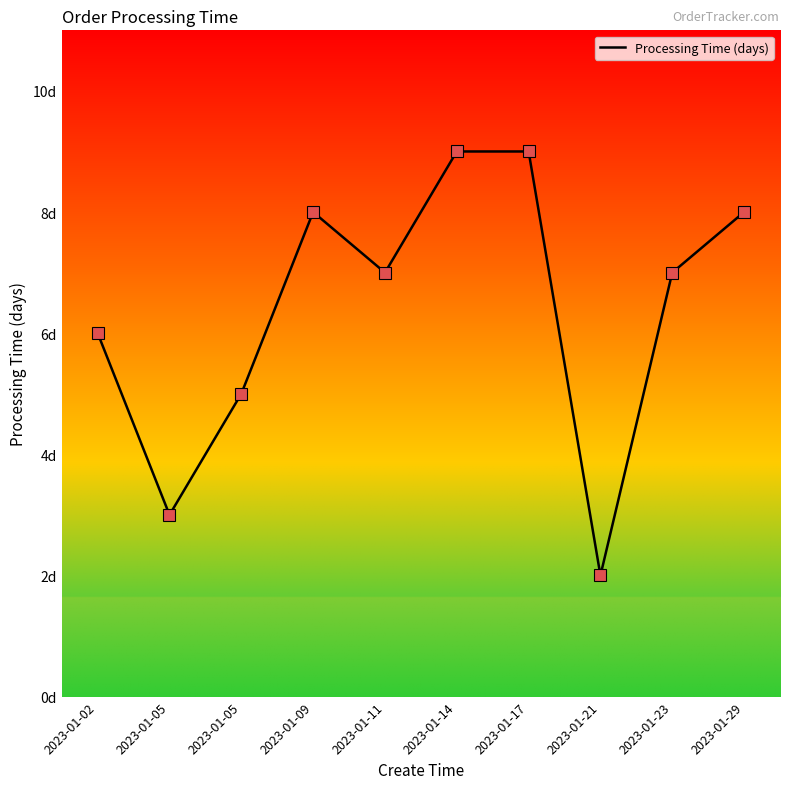

How many points are lower than both their immediate neighbors (excluding endpoints)?

3